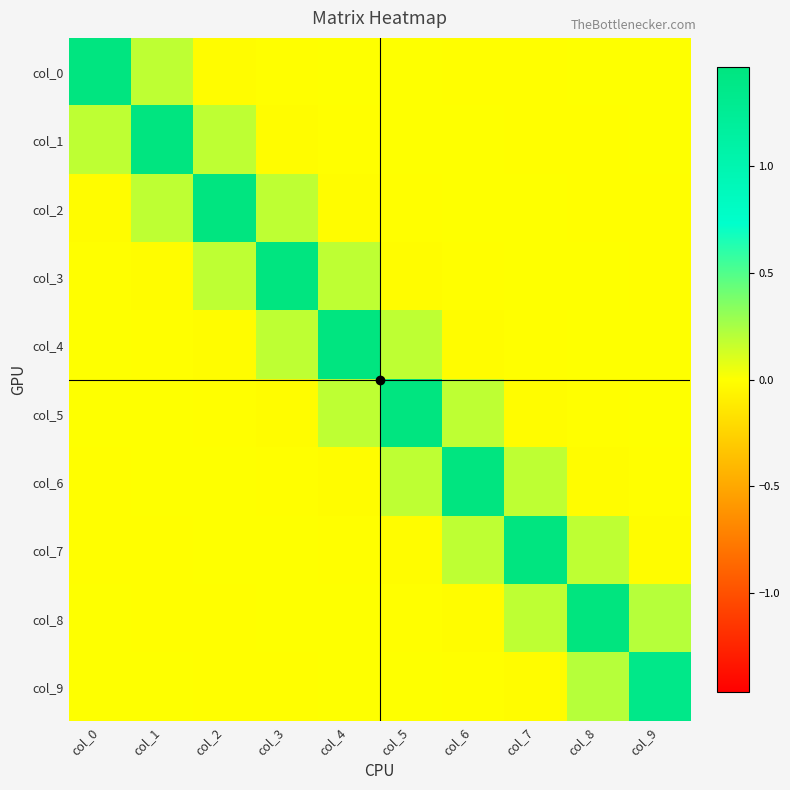

Reading right to left, extract all data points from this chart.

col_0: col_9=0.0	col_8=0.0	col_7=-0.0	col_6=-0.0	col_5=0.0	col_4=0.0	col_3=-0.0	col_2=-0.0	col_1=0.2	col_0=1.5
col_1: col_9=0.0	col_8=-0.0	col_7=-0.0	col_6=0.0	col_5=0.0	col_4=-0.0	col_3=-0.0	col_2=0.2	col_1=1.5	col_0=0.2
col_2: col_9=-0.0	col_8=-0.0	col_7=0.0	col_6=0.0	col_5=-0.0	col_4=-0.0	col_3=0.2	col_2=1.5	col_1=0.2	col_0=-0.0
col_3: col_9=-0.0	col_8=0.0	col_7=0.0	col_6=-0.0	col_5=-0.0	col_4=0.2	col_3=1.5	col_2=0.2	col_1=-0.0	col_0=-0.0
col_4: col_9=0.0	col_8=0.0	col_7=-0.0	col_6=-0.0	col_5=0.2	col_4=1.5	col_3=0.2	col_2=-0.0	col_1=-0.0	col_0=0.0
col_5: col_9=0.0	col_8=-0.0	col_7=-0.0	col_6=0.2	col_5=1.5	col_4=0.2	col_3=-0.0	col_2=-0.0	col_1=0.0	col_0=0.0
col_6: col_9=-0.0	col_8=-0.0	col_7=0.2	col_6=1.5	col_5=0.2	col_4=-0.0	col_3=-0.0	col_2=0.0	col_1=0.0	col_0=-0.0
col_7: col_9=-0.0	col_8=0.2	col_7=1.5	col_6=0.2	col_5=-0.0	col_4=-0.0	col_3=0.0	col_2=0.0	col_1=-0.0	col_0=-0.0
col_8: col_9=0.2	col_8=1.5	col_7=0.2	col_6=-0.0	col_5=-0.0	col_4=0.0	col_3=0.0	col_2=-0.0	col_1=-0.0	col_0=0.0
col_9: col_9=1.4	col_8=0.2	col_7=-0.0	col_6=-0.0	col_5=0.0	col_4=0.0	col_3=-0.0	col_2=-0.0	col_1=0.0	col_0=0.0